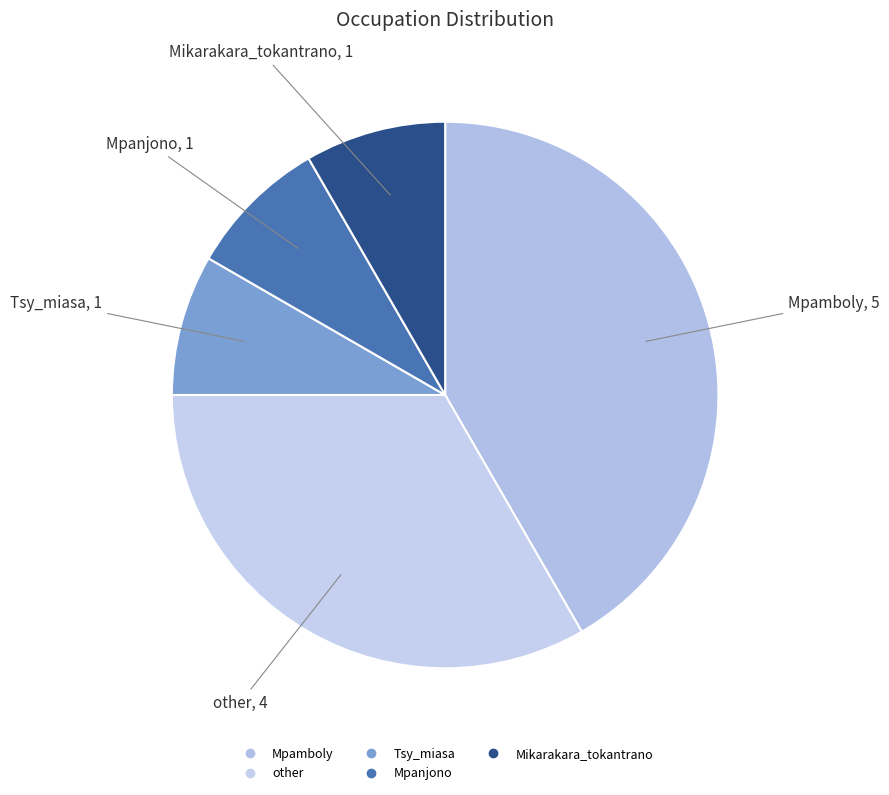

Do Mpamboly and other together represent more than half of the pie?

Yes